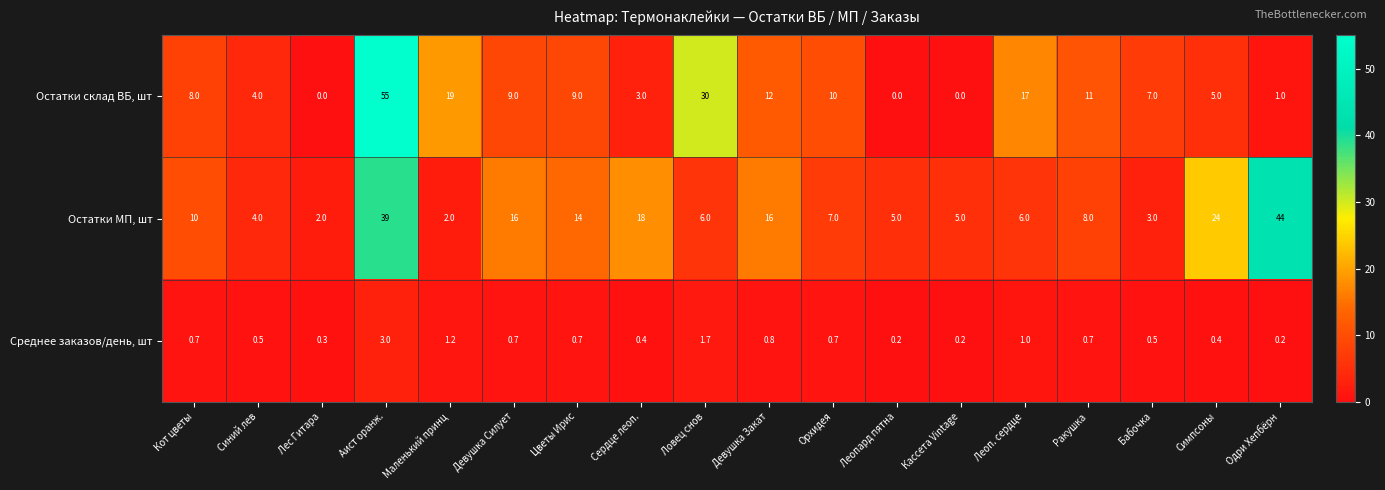

What is the sum of all Среднее заказов/день, шт values?

13.9